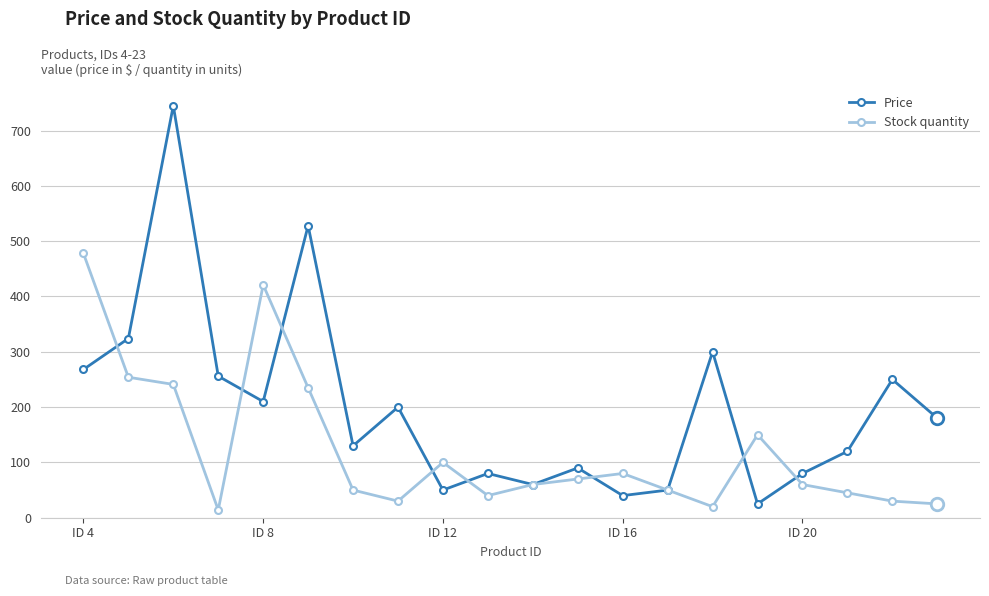

In Stock quantity, how many points are higher than both neighbors (excluding endpoints)?

4